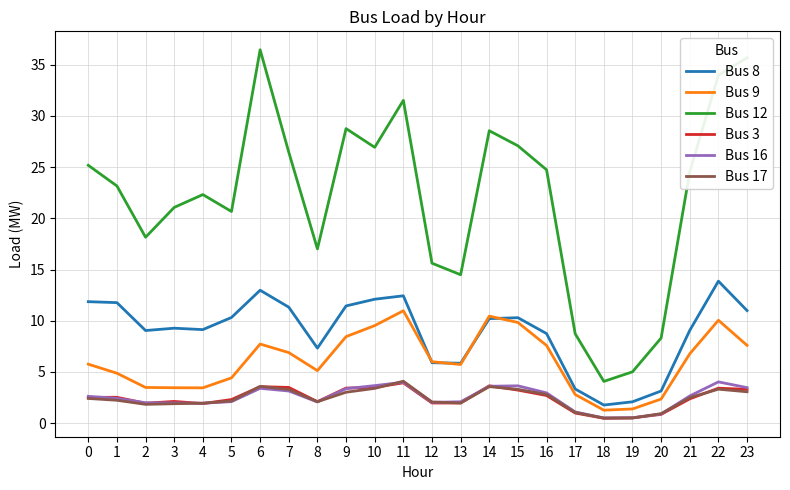

What is the sum of the Bus 17 values at 1 and 14?

5.8